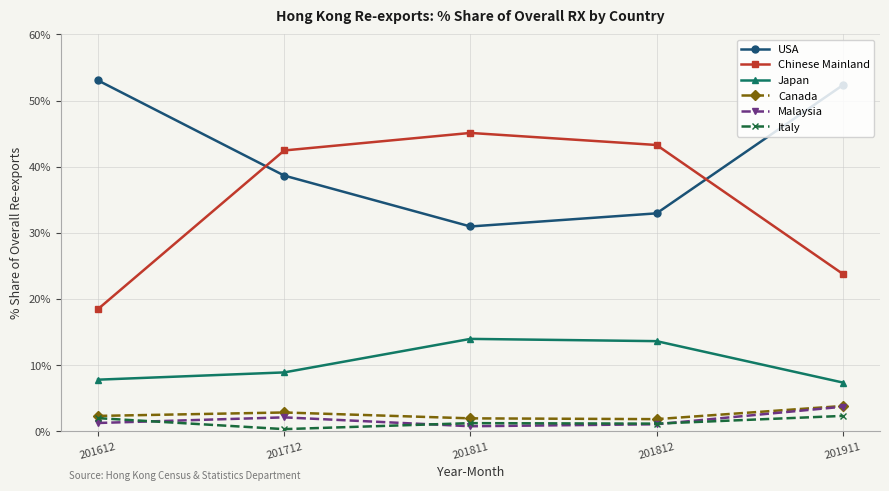

At which label does USA reach its minimum?

201811